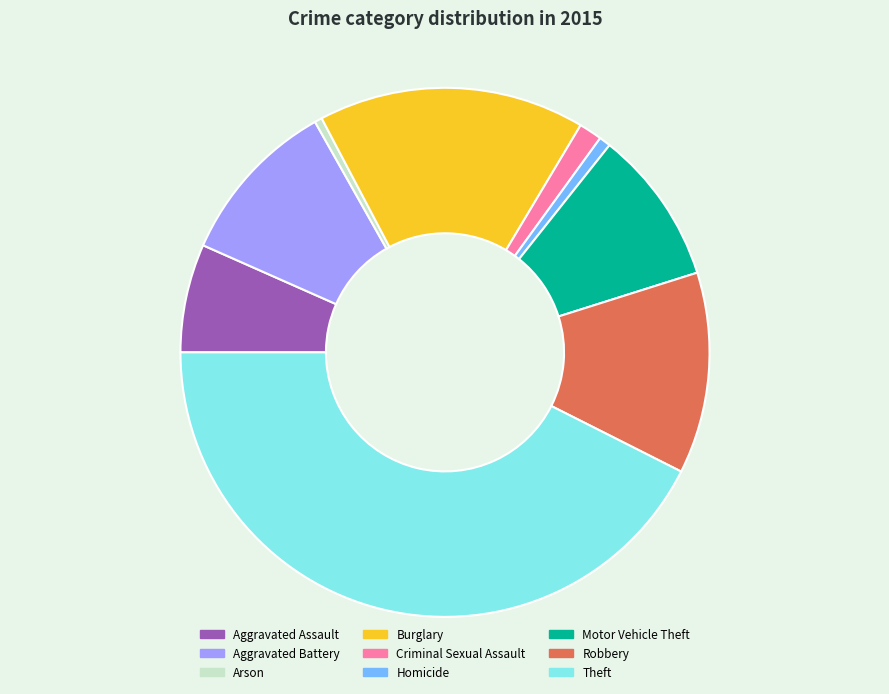

Count the number of slices in the pie.

9